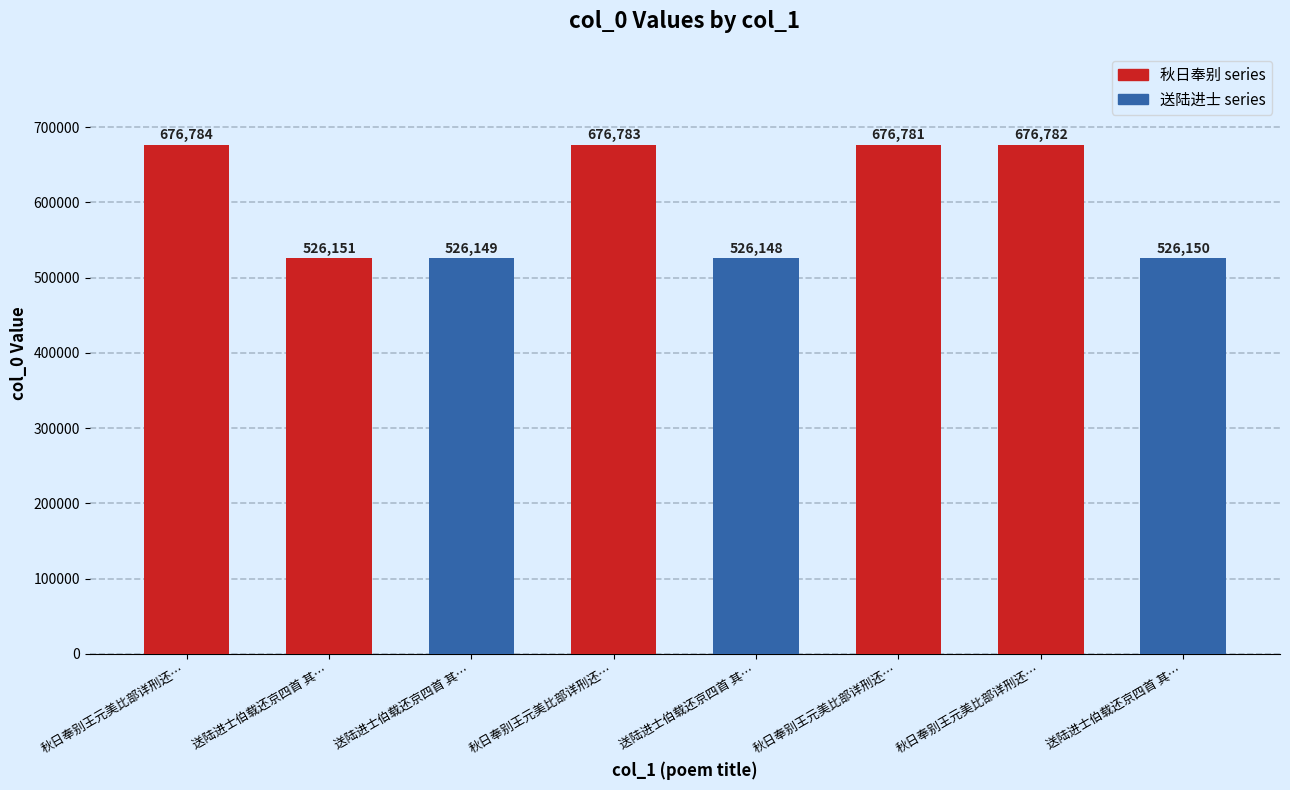

Reading left to right, list all the values displayed in this chart.

秋日奉别王元美比部详刑还…=676784	送陆进士伯载还京四首 其…=526151	送陆进士伯载还京四首 其…=526149	秋日奉别王元美比部详刑还…=676783	送陆进士伯载还京四首 其…=526148	秋日奉别王元美比部详刑还…=676781	秋日奉别王元美比部详刑还…=676782	送陆进士伯载还京四首 其…=526150